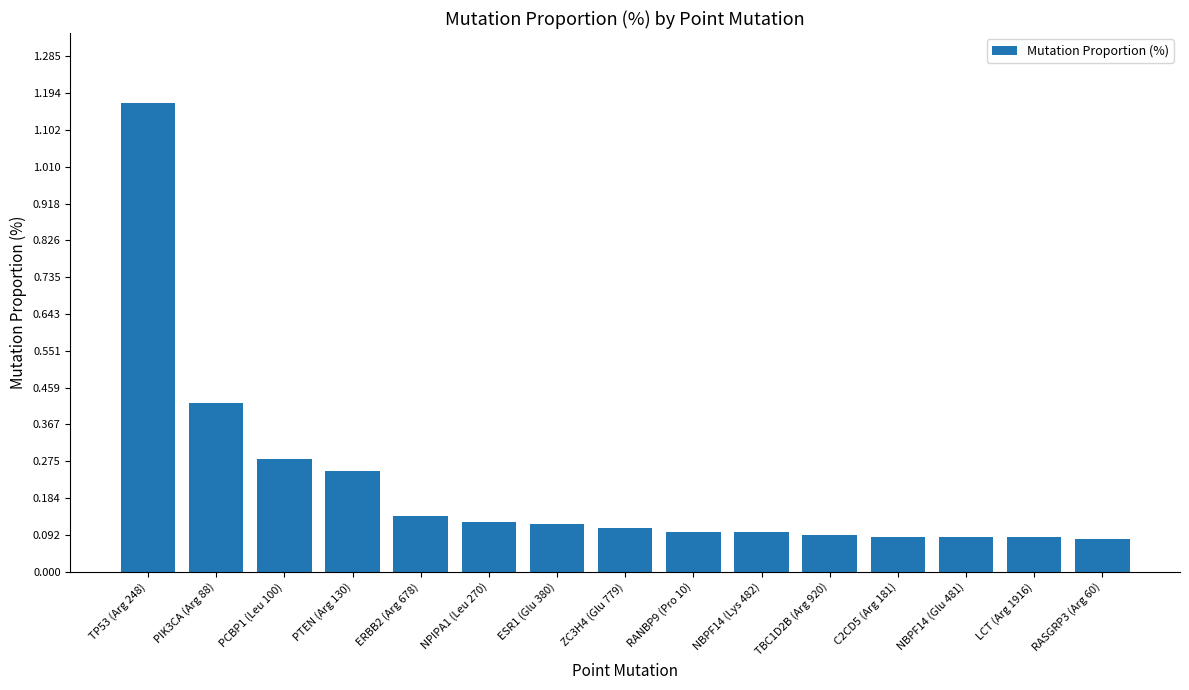

What is the sum of the values at PIK3CA (Arg 88) and ESR1 (Glu 380)?

0.5